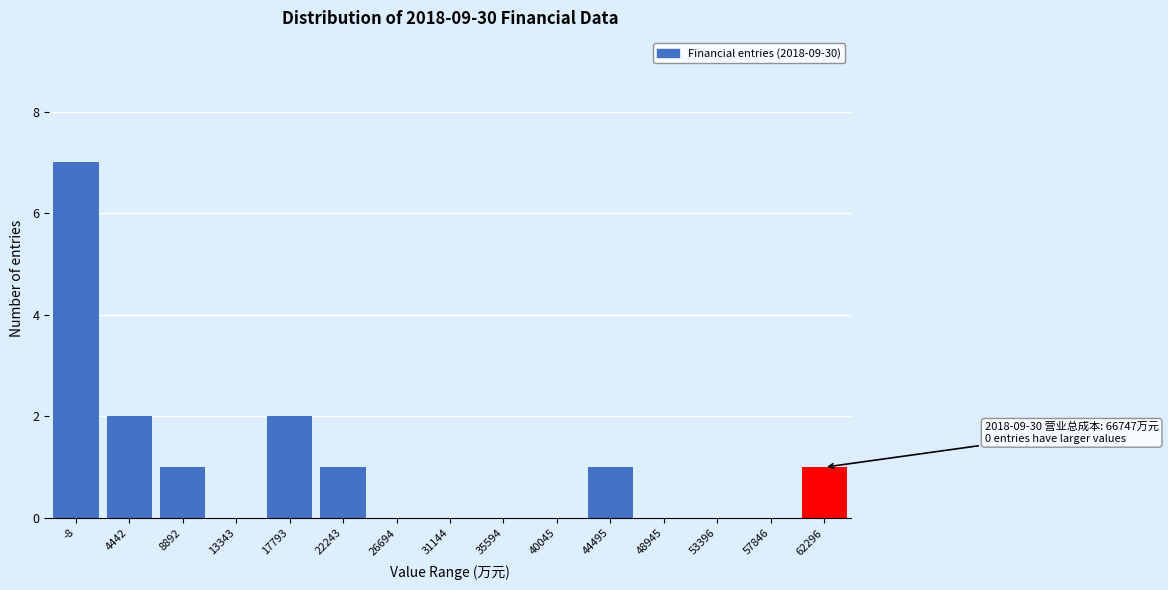

Reading right to left, extract all data points from this chart.

62296=1	57846=0	53396=0	48945=0	44495=1	40045=0	35594=0	31144=0	26694=0	22243=1	17793=2	13343=0	8892=1	4442=2	-8=7